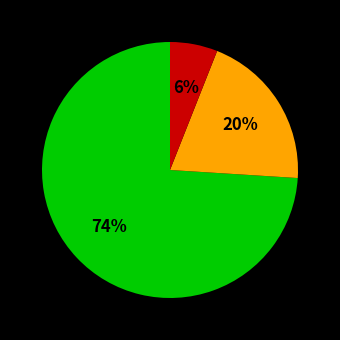

To the nearest percent, what is the difference between the largest and smallest slice percentages?

68%